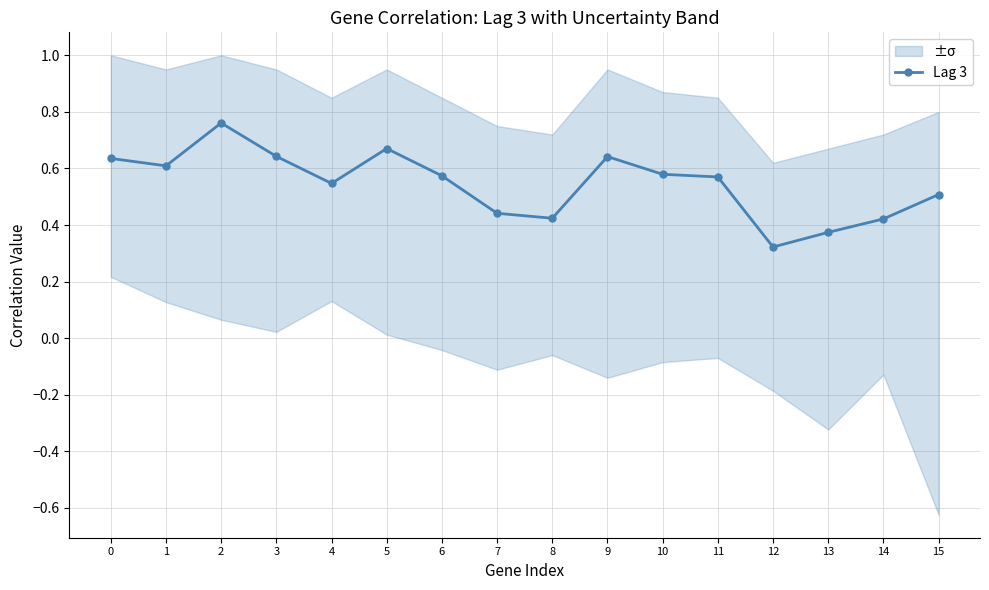

What is the value of the 10th point from the left?

0.6